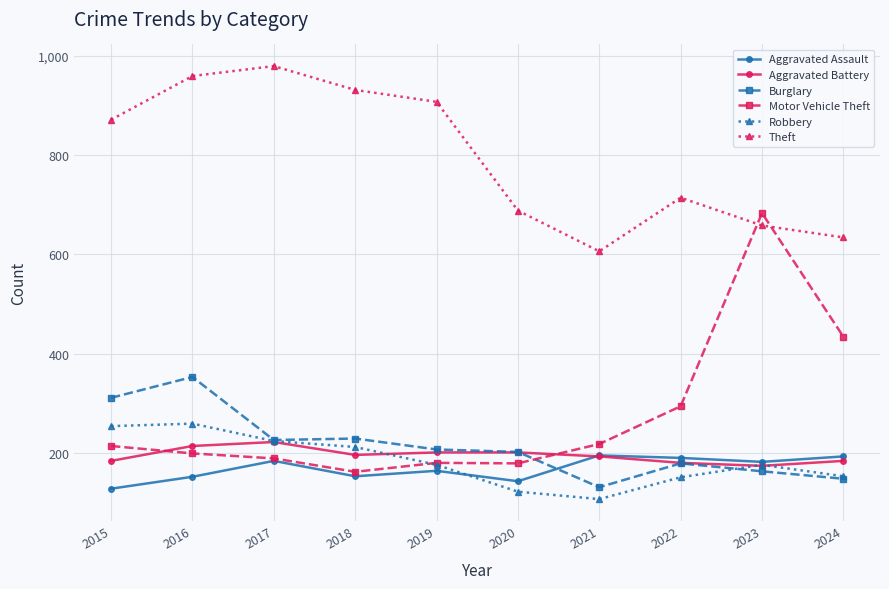

Does the chart display data point markers on the line(s)?

Yes